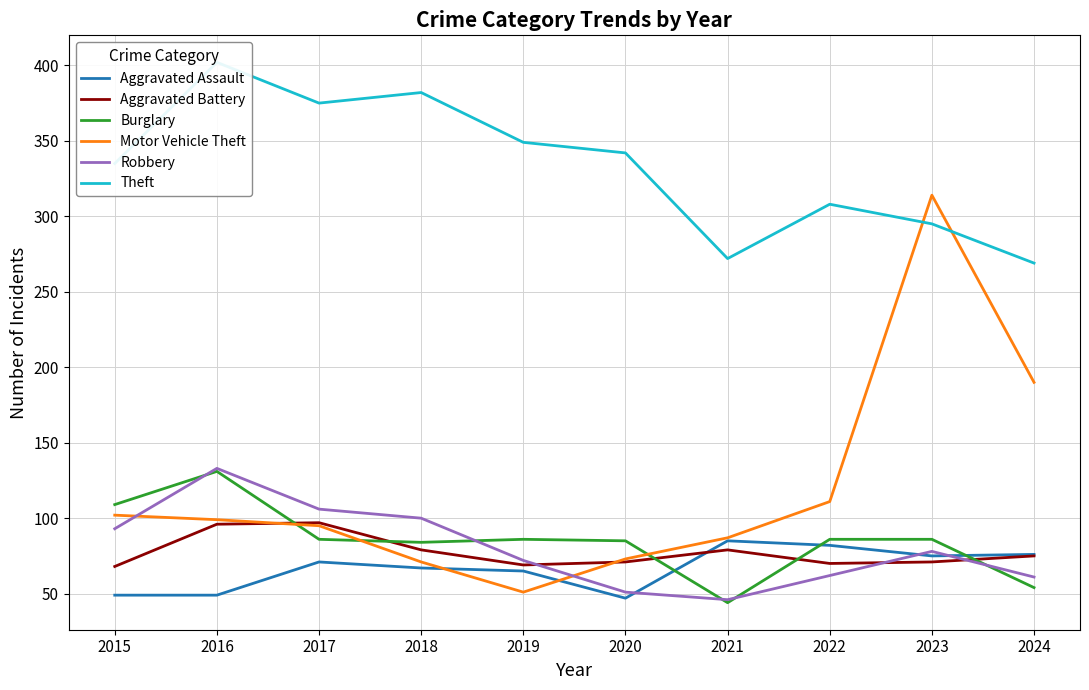

How many values in the Theft series are below 342?

5